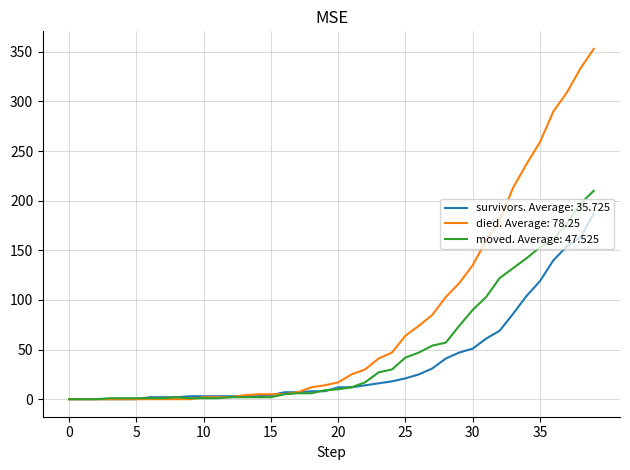

Rank the series by their average value, from highest to lowest.

died. Average: 78.25, moved. Average: 47.525, survivors. Average: 35.725